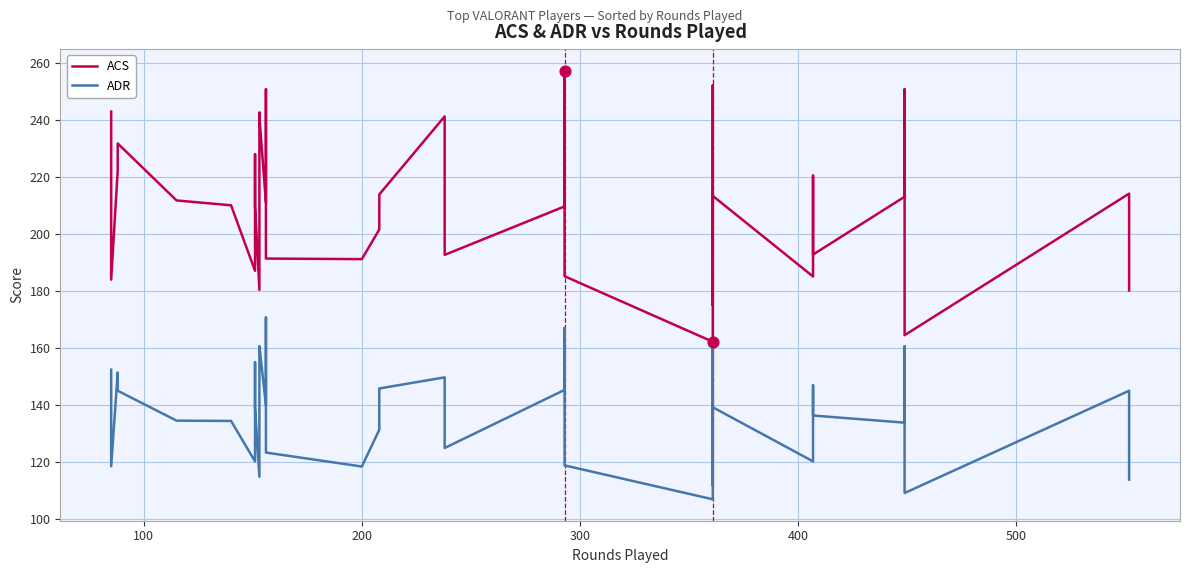

Which series has the largest Y range (max minus min)?

ACS